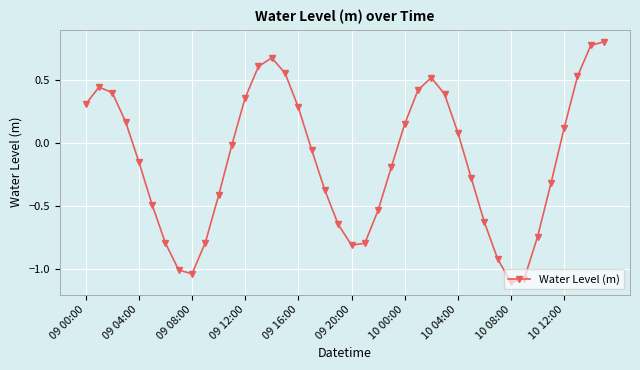

Count the number of categories in the chart.

40